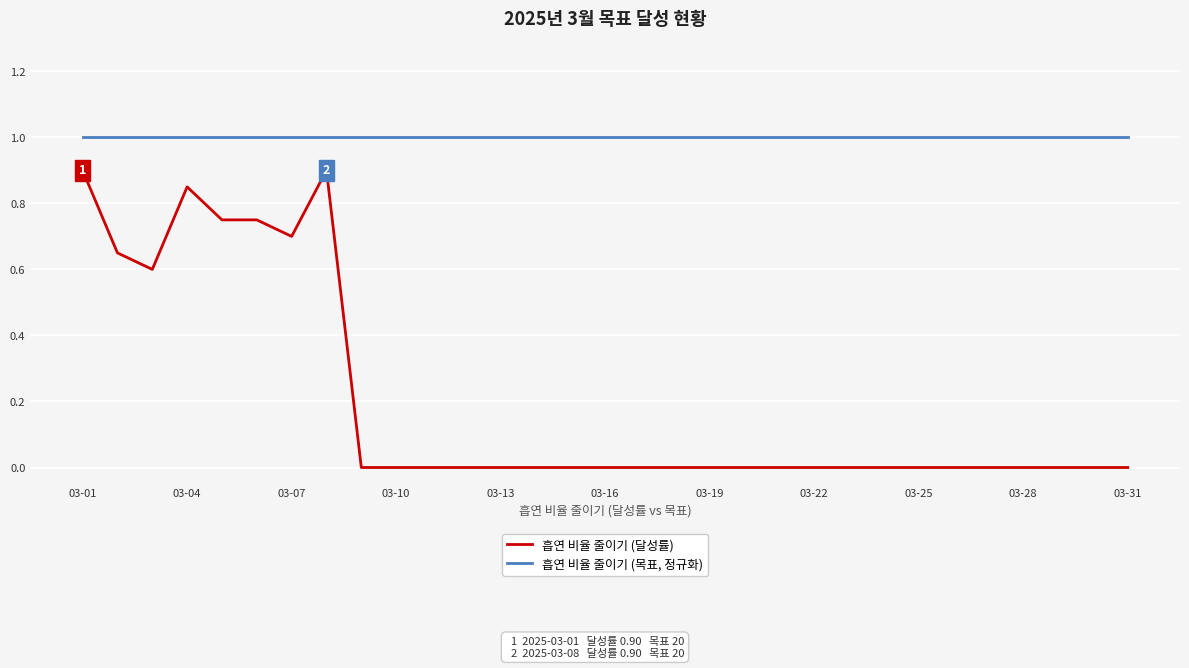

True or false: 흡연 비율 줄이기 (목표, 정규화) and 흡연 비율 줄이기 (달성률) intersect in this chart.

False